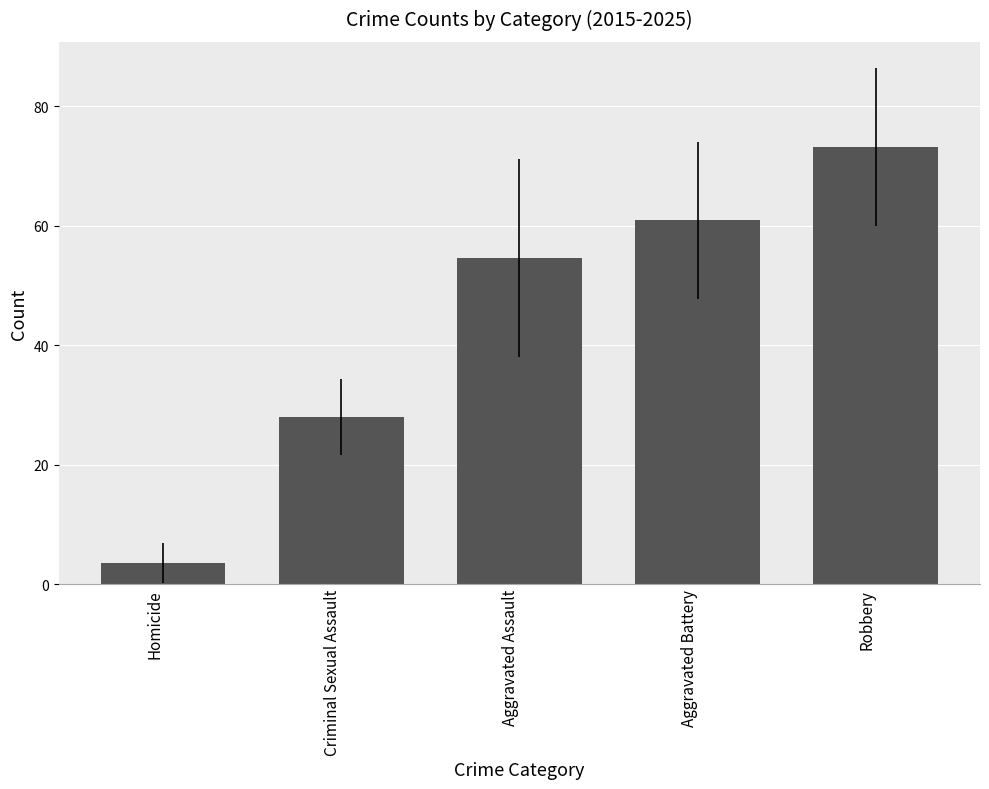

Reading left to right, transcribe all the data shown in this chart.

Homicide=3.5	Criminal Sexual Assault=28.0	Aggravated Assault=54.6	Aggravated Battery=60.9	Robbery=73.2